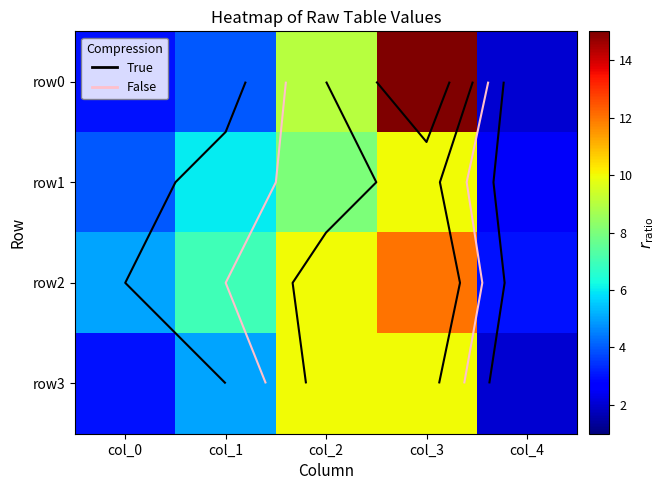

Rank the series at col_1 from lowest to highest value.

row0, row3, row1, row2